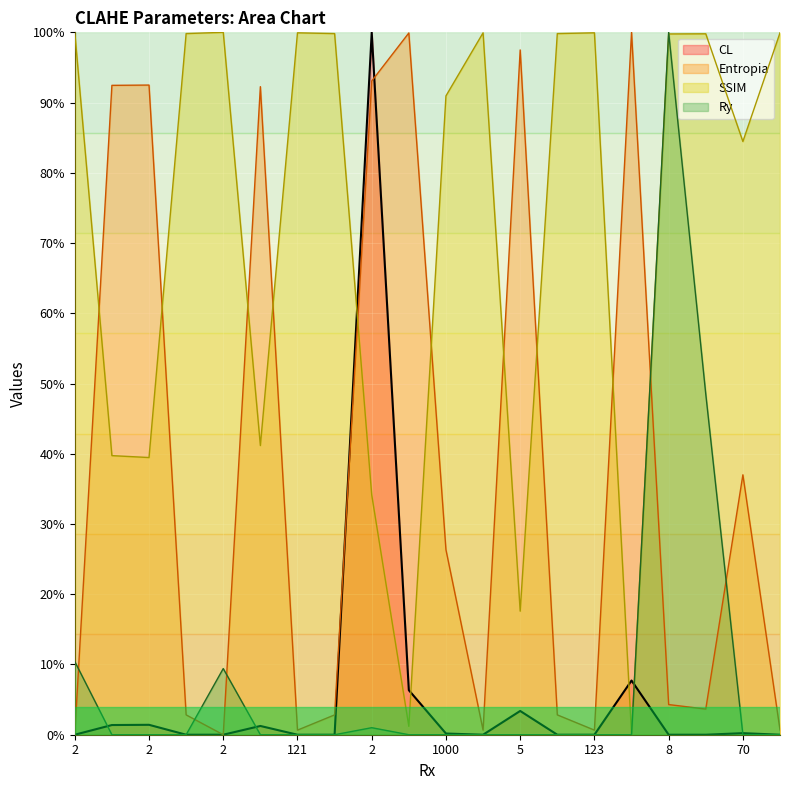

Is the value of SSIM at 247 greater than the value of Entropia at 70?

Yes